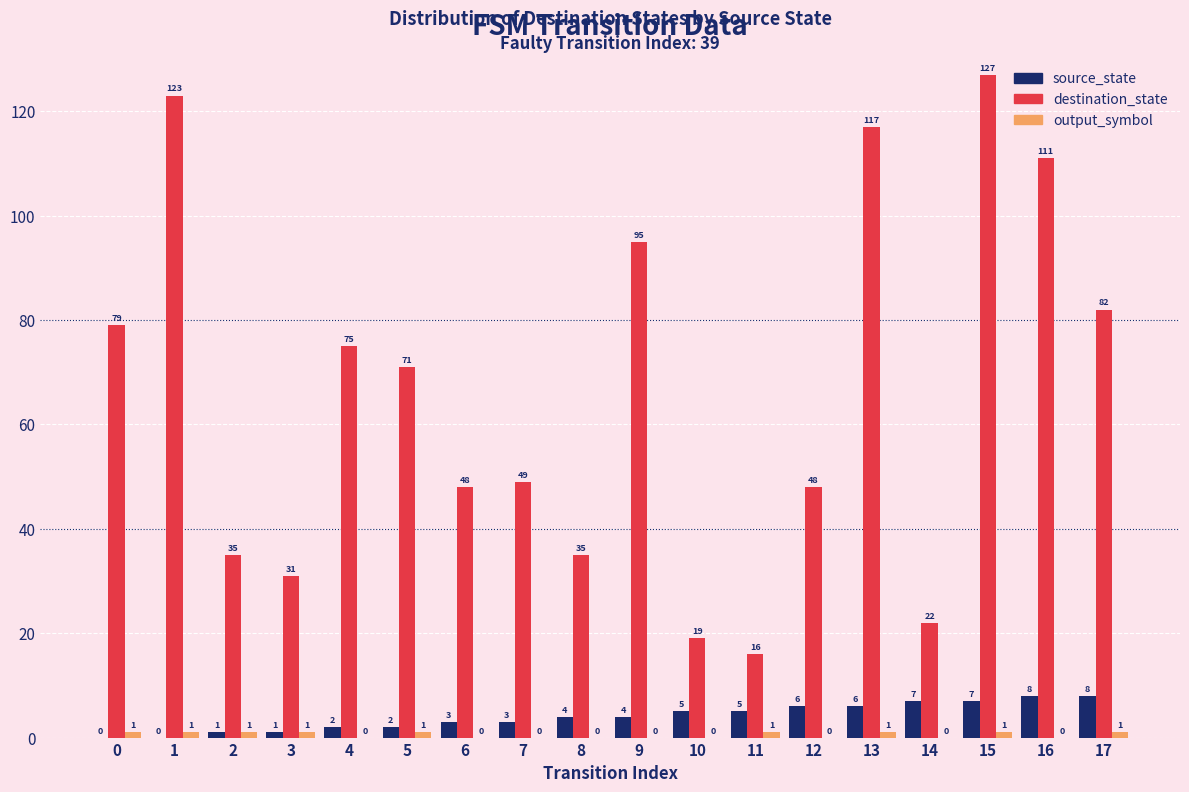

Between 4 and 7, which series saw the biggest shift?

destination_state